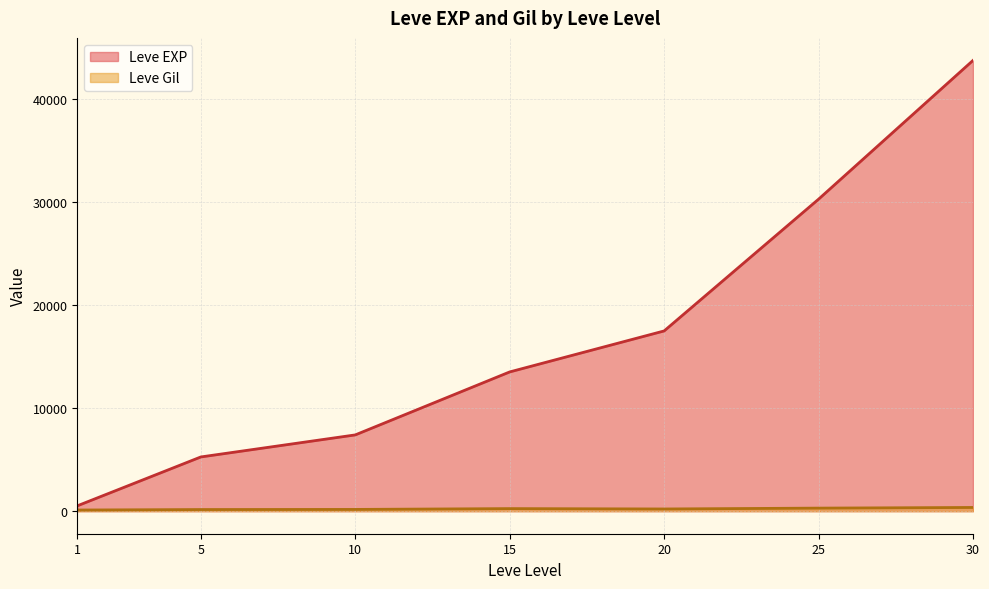

What is the maximum value shown in the chart?

43730.0